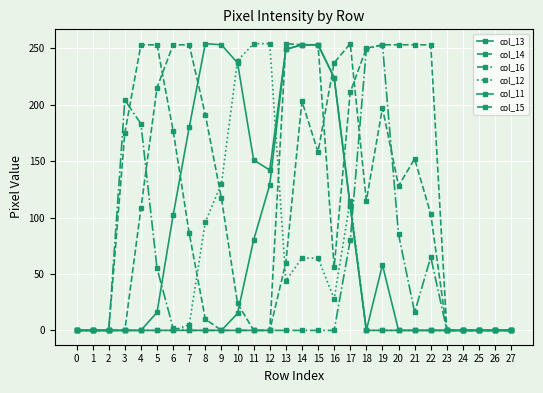

Which series changed the most between 2 and 26?

col_13